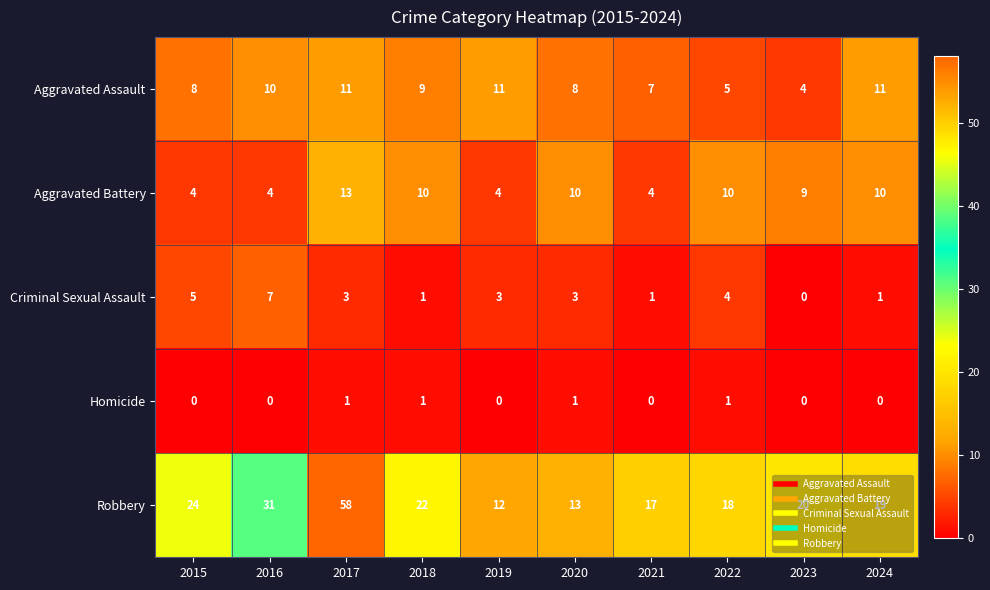

What is the difference between the Aggravated Battery values at 2017 and 2015?

9